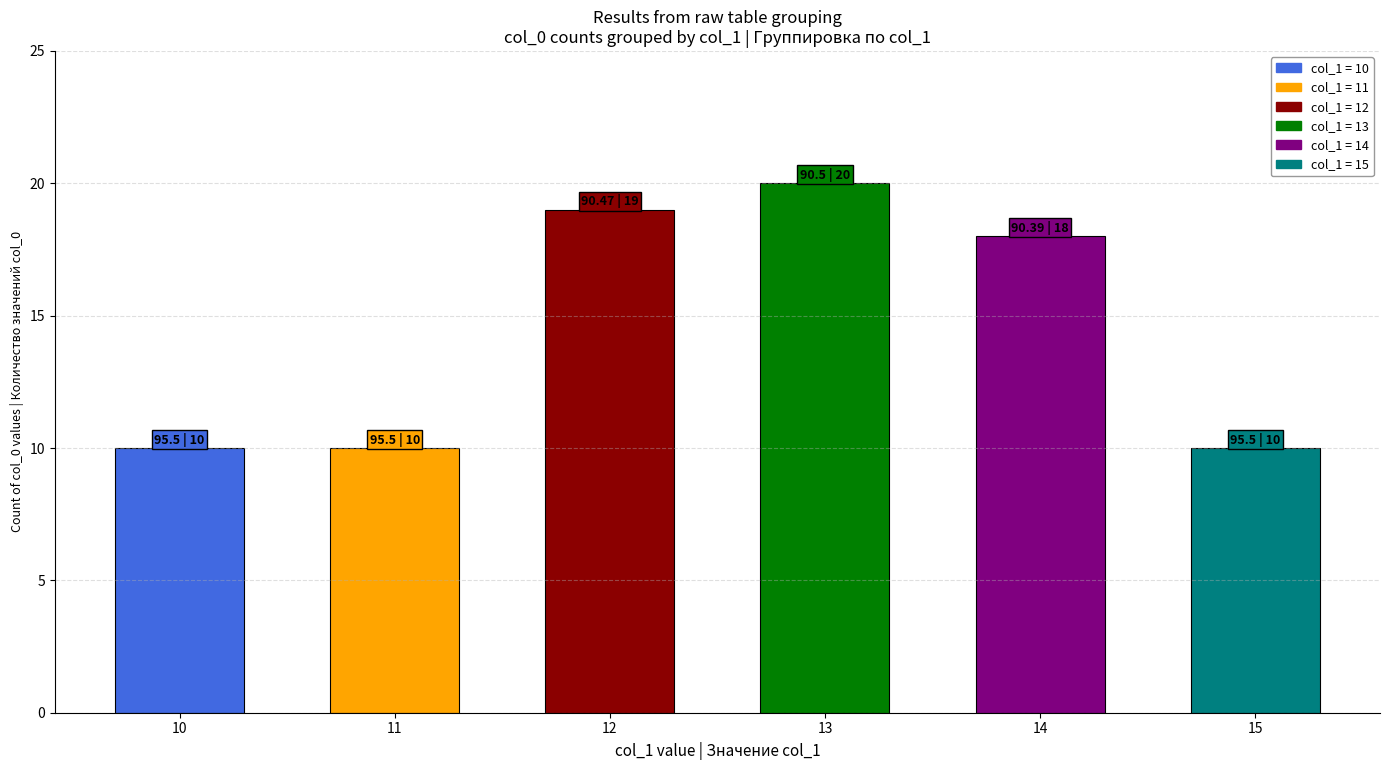

What is the maximum value shown in the chart?

20